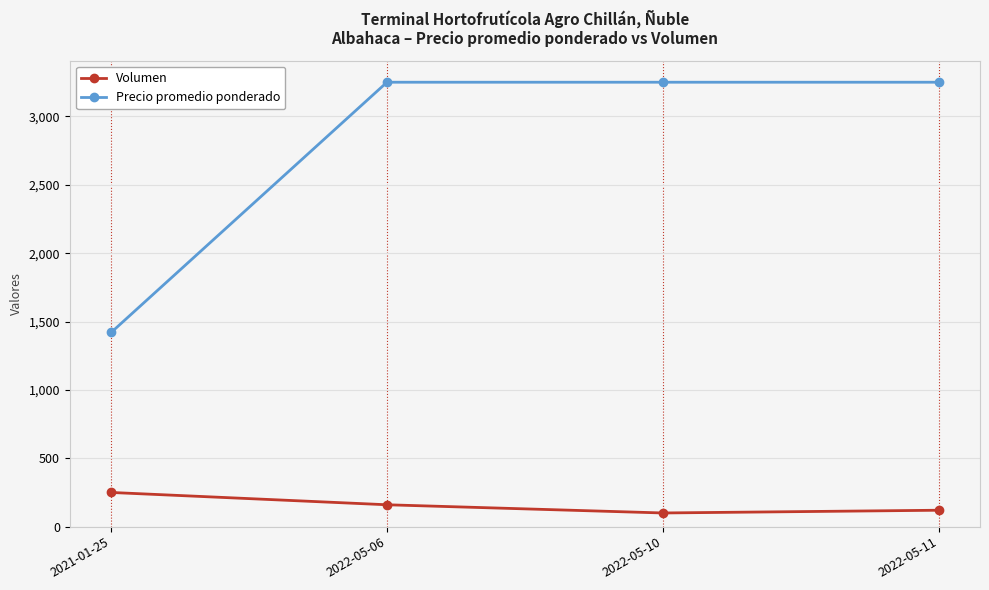

Reading left to right, what are all the values shown in this chart?

Volumen: 2021-01-25=250	2022-05-06=160	2022-05-10=100	2022-05-11=120
Precio promedio ponderado: 2021-01-25=1420	2022-05-06=3250	2022-05-10=3250	2022-05-11=3250